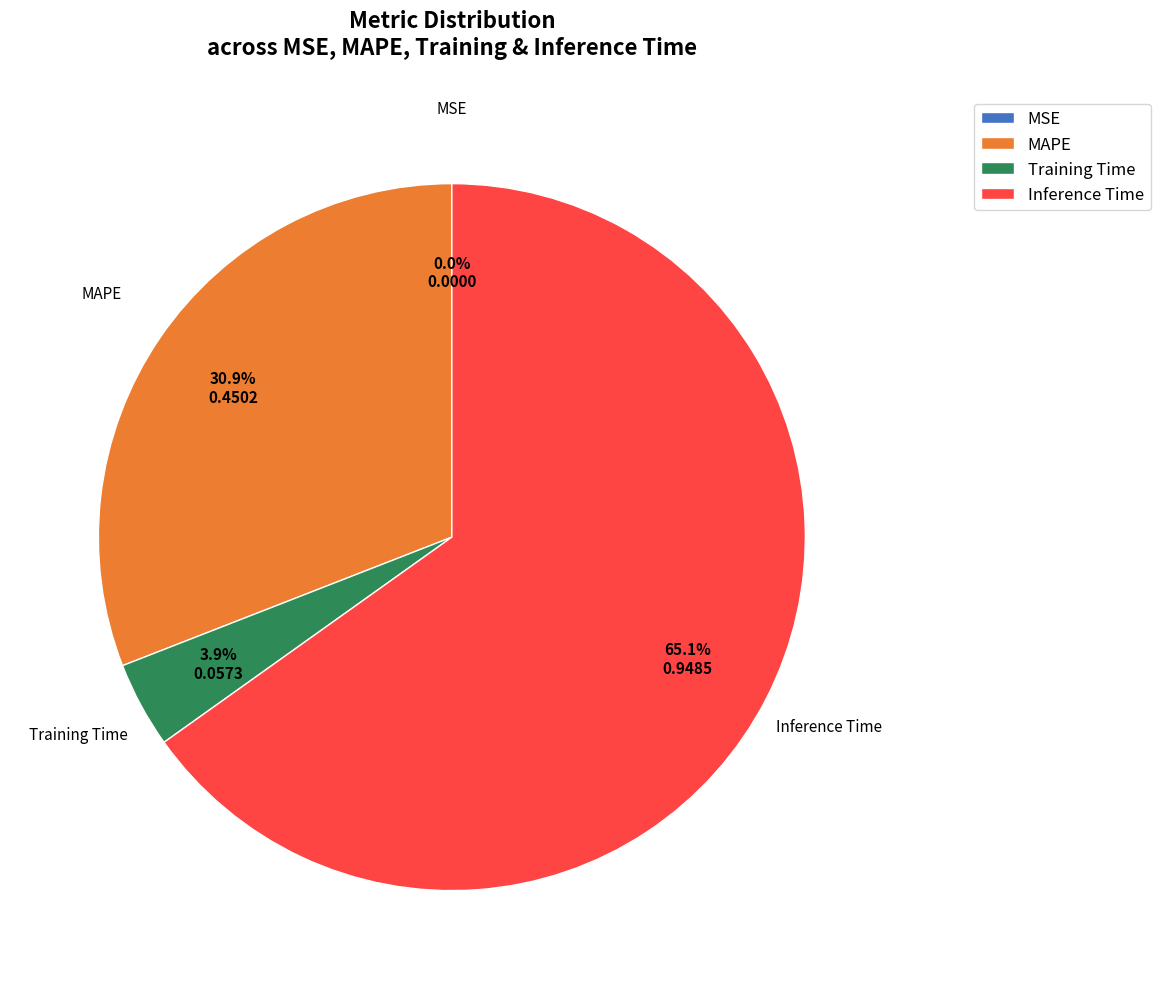

Do Training Time and Inference Time together represent more than half of the pie?

Yes